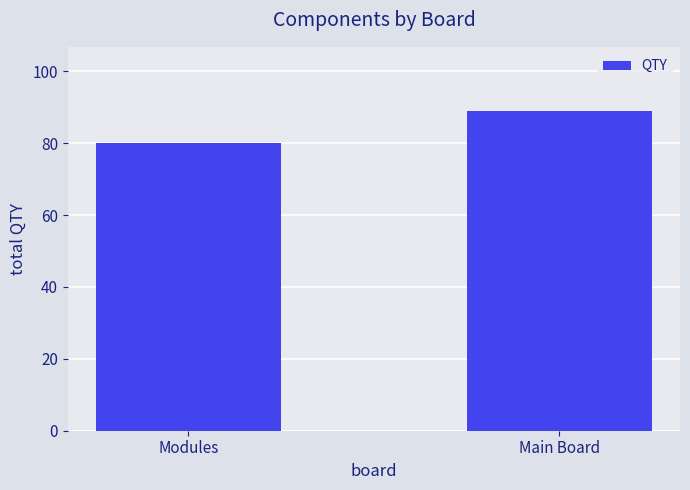

Which has a higher value, Main Board or Modules?

Main Board